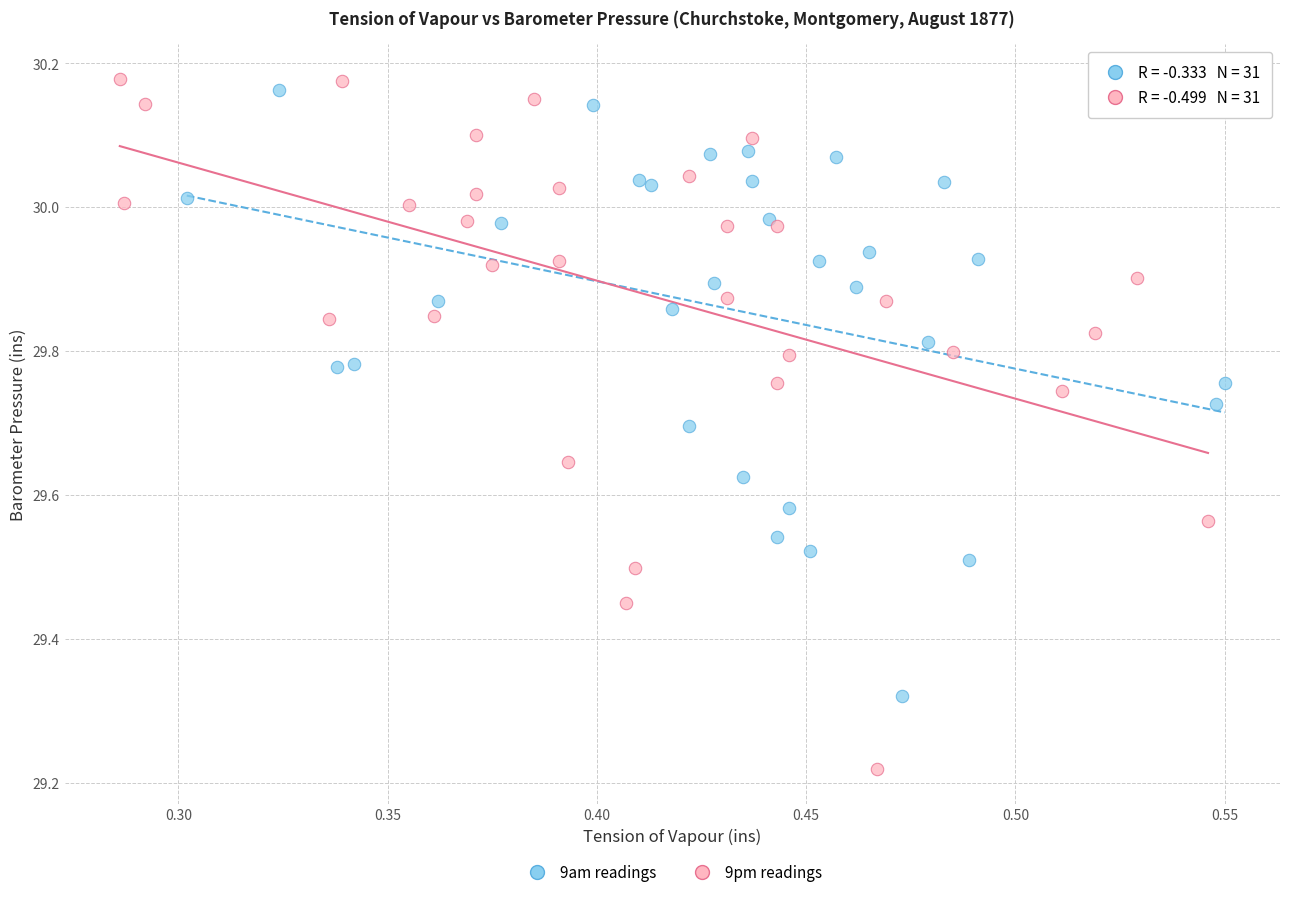

Which series has the widest spread of Y values?

9pm readings